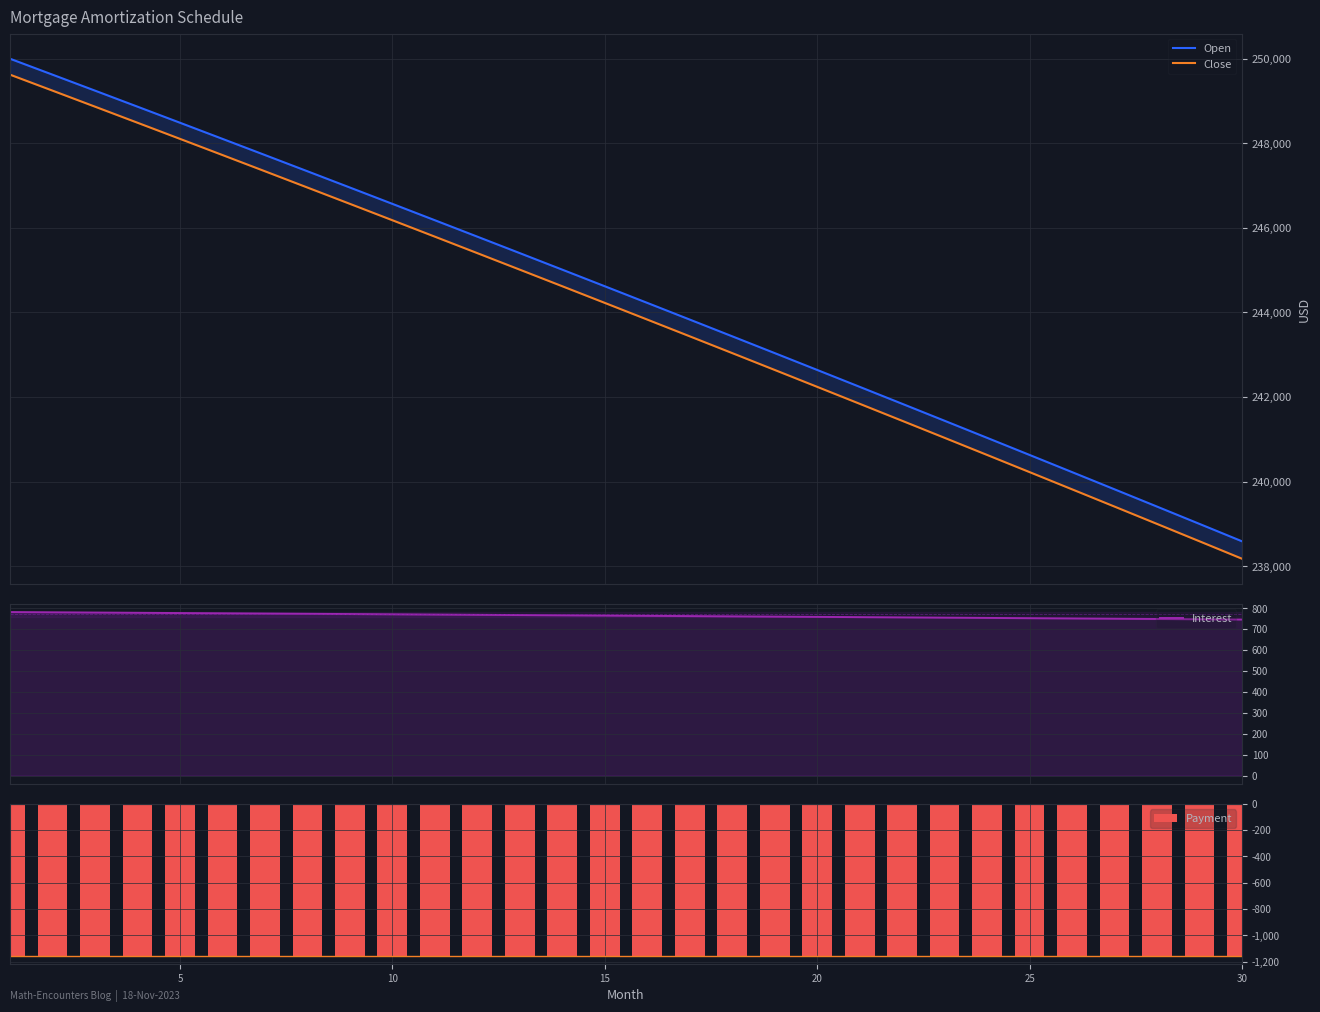

At which label is Close closest to 243900?

15